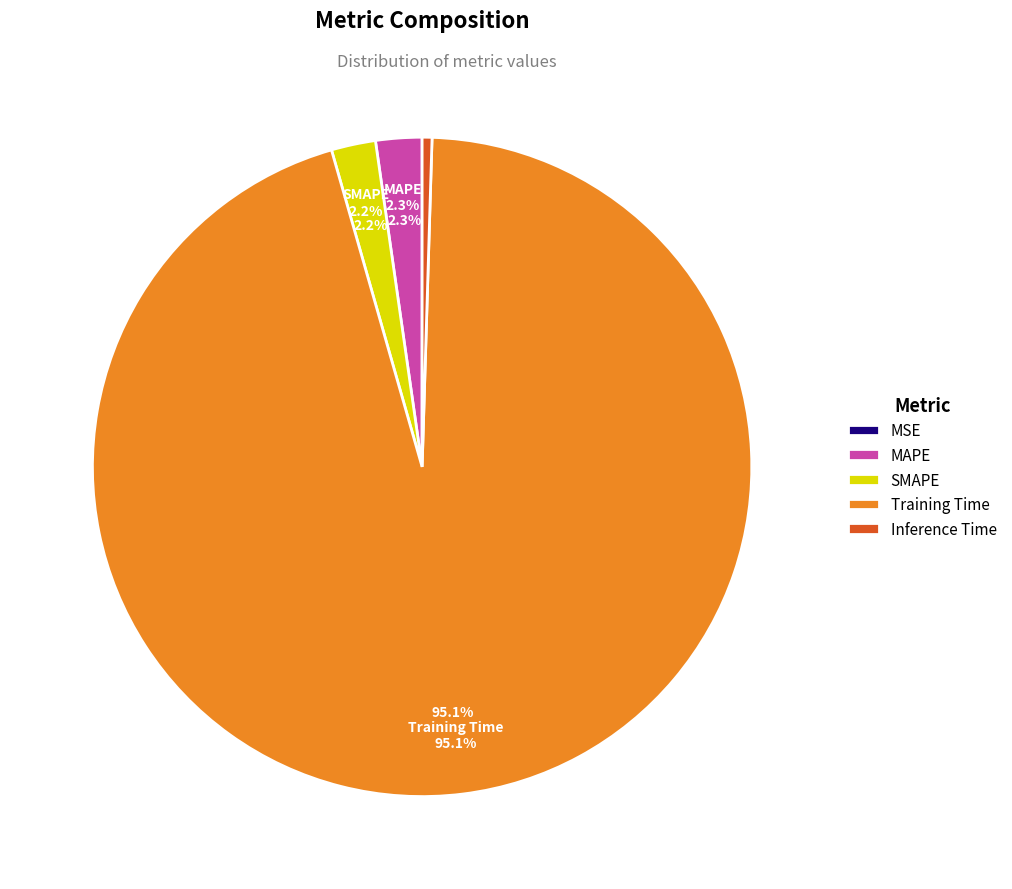

To the nearest percent, what is the combined percentage of Training Time and MAPE?

97%